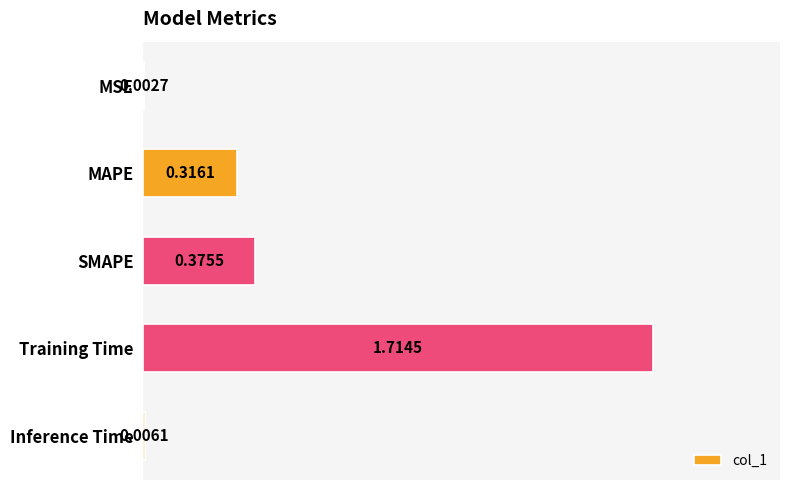

Which has a higher value, SMAPE or MAPE?

SMAPE